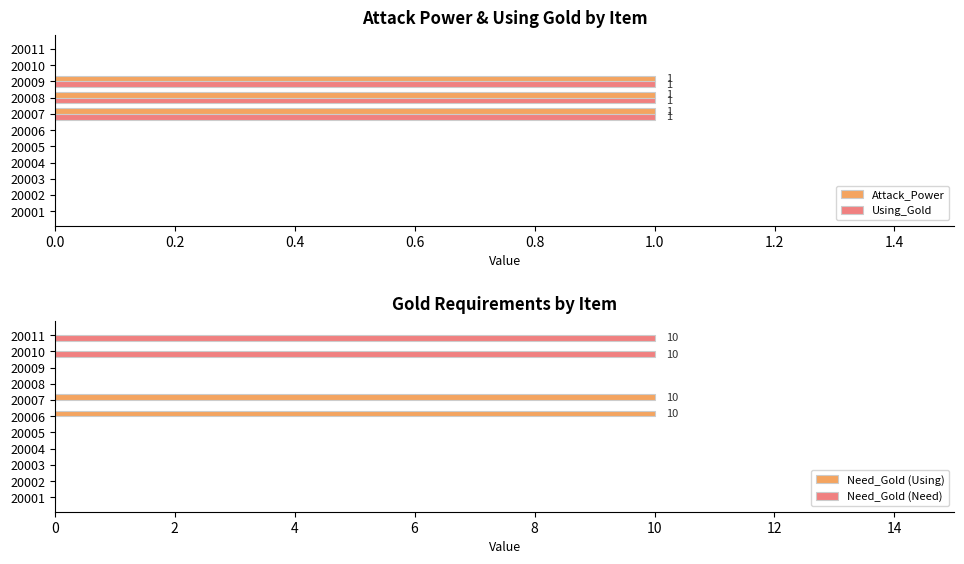

How many bars are there in total?

44